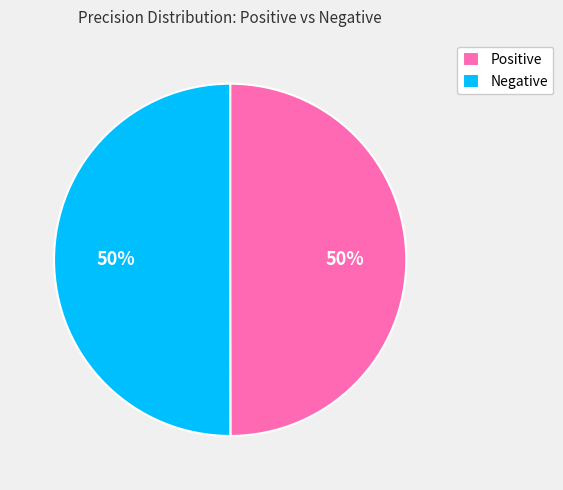

To the nearest percent, what portion does Positive represent?

50%